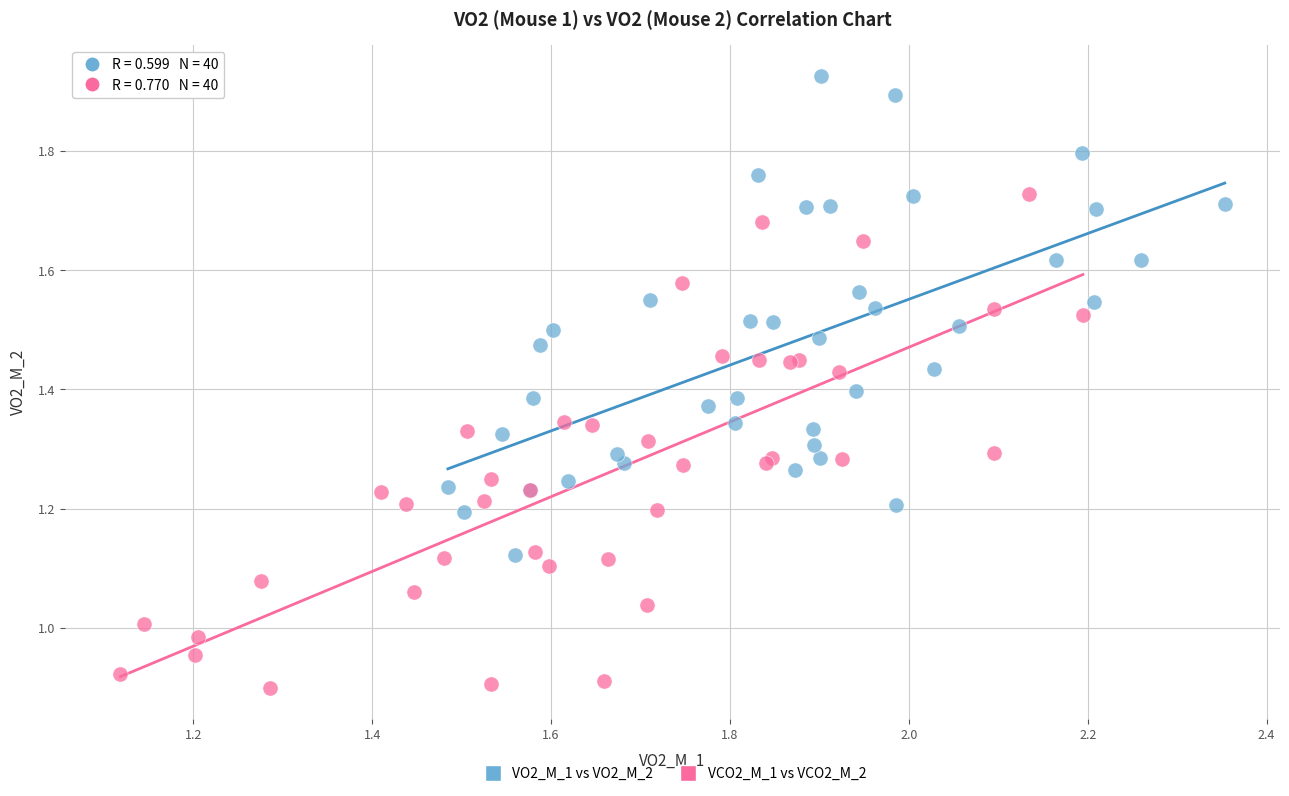

What are all the series names shown in the legend?

VO2_M_1 vs VO2_M_2, VCO2_M_1 vs VCO2_M_2